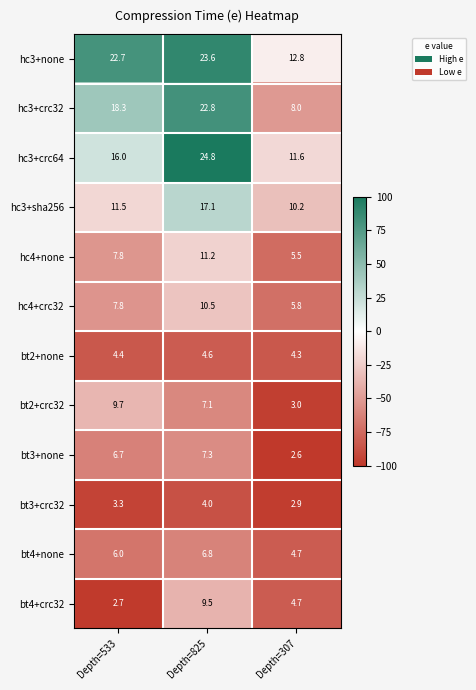

What is the total value across all series at Depth=533?

116.9